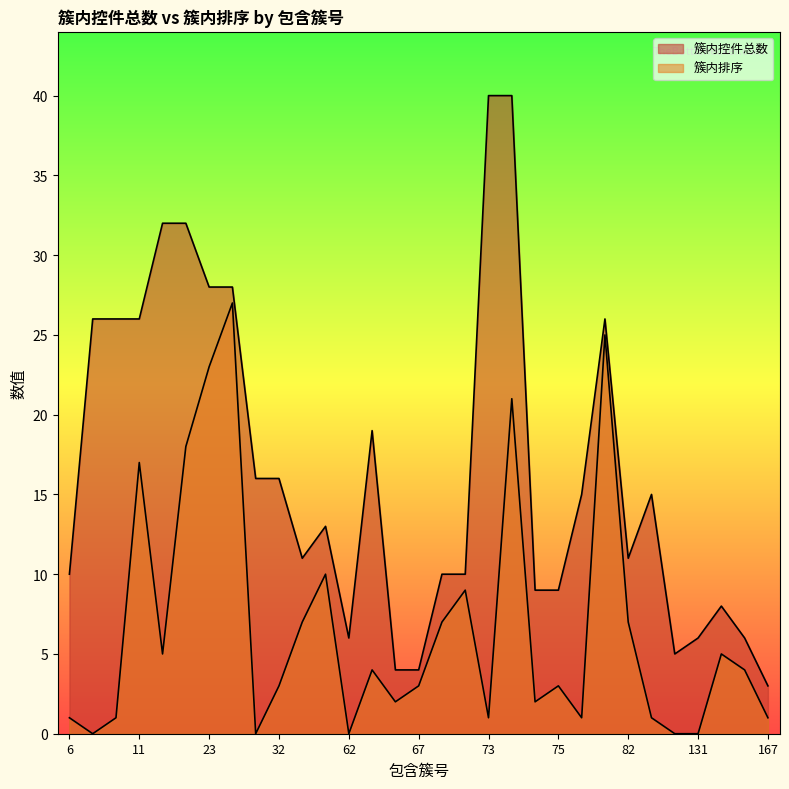

Which series has the largest total across all categories?

簇内控件总数